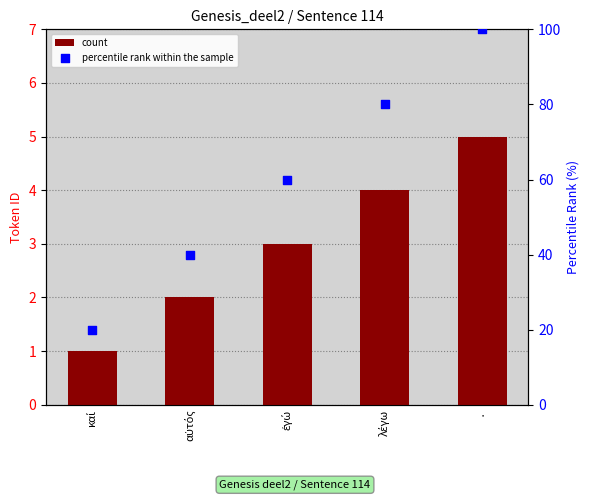

Which series reaches the maximum Y coordinate?

percentile rank within the sample